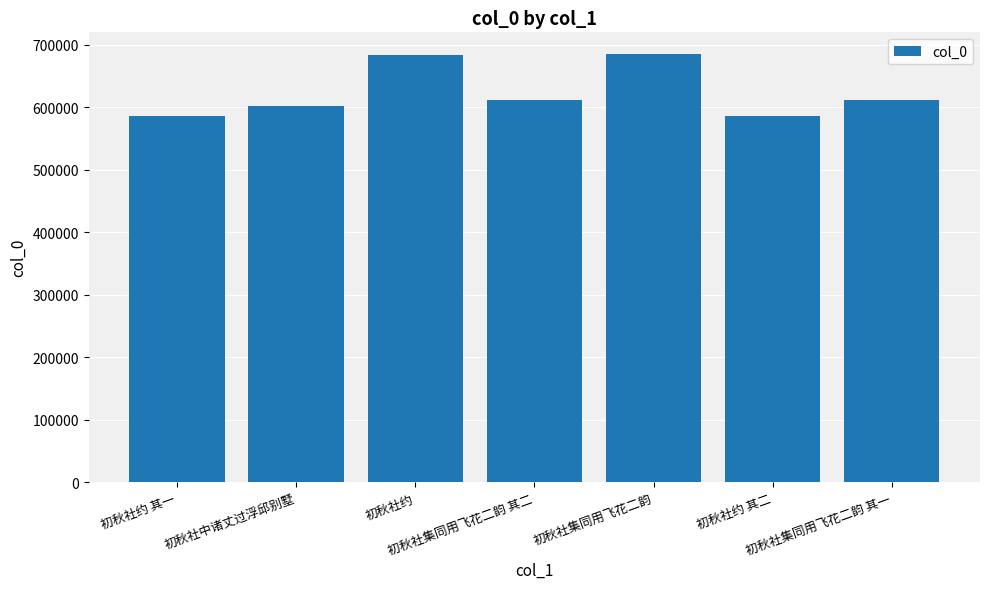

What is the sum of the values at 初秋社约 其二 and 初秋社集同用飞花二韵 其一?

1197707